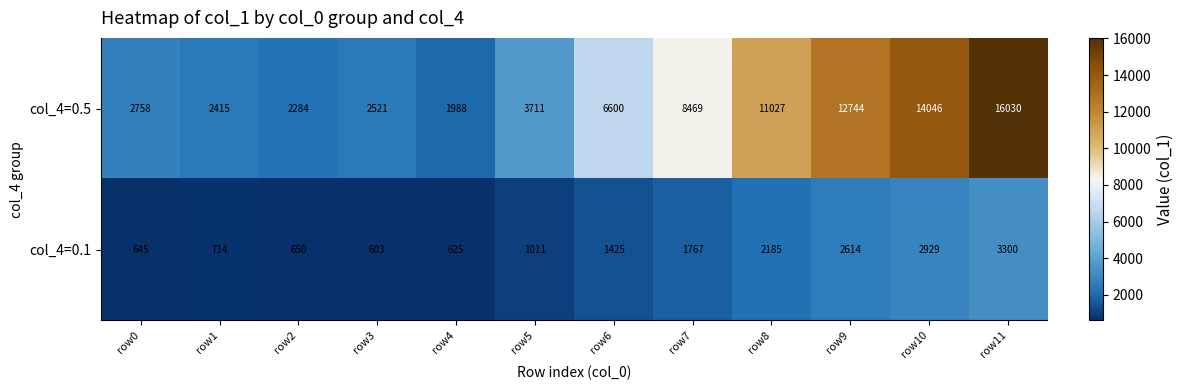

What is the minimum value shown in the chart?

603